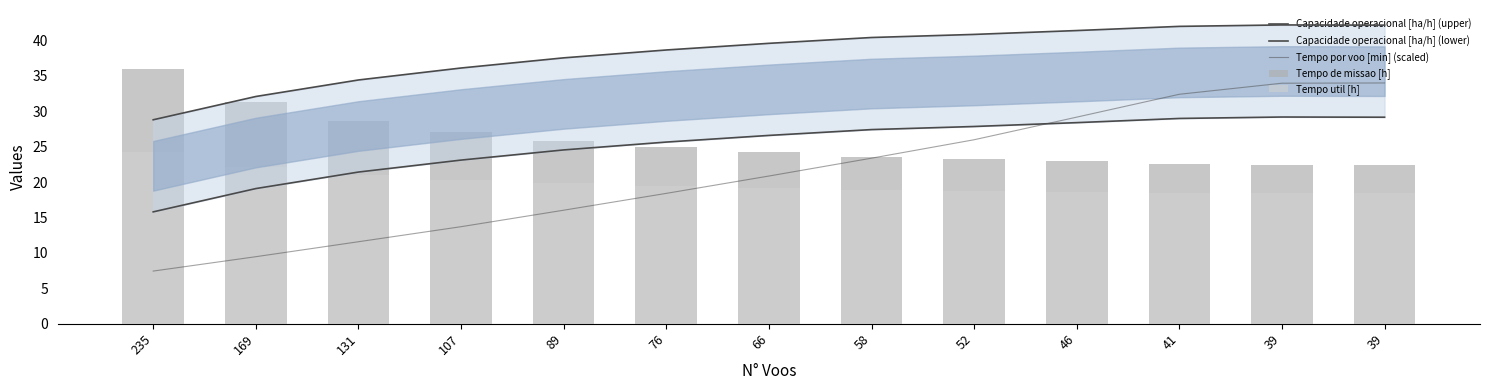

Between 52 and 66, which is larger?

52